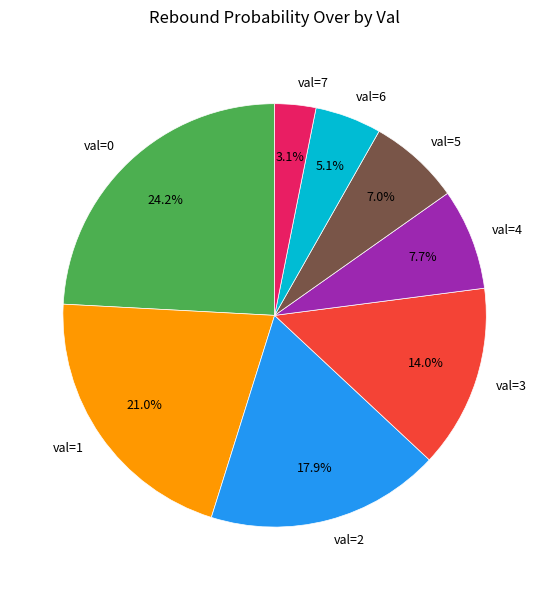

Which category has the biggest portion of the pie?

val=0